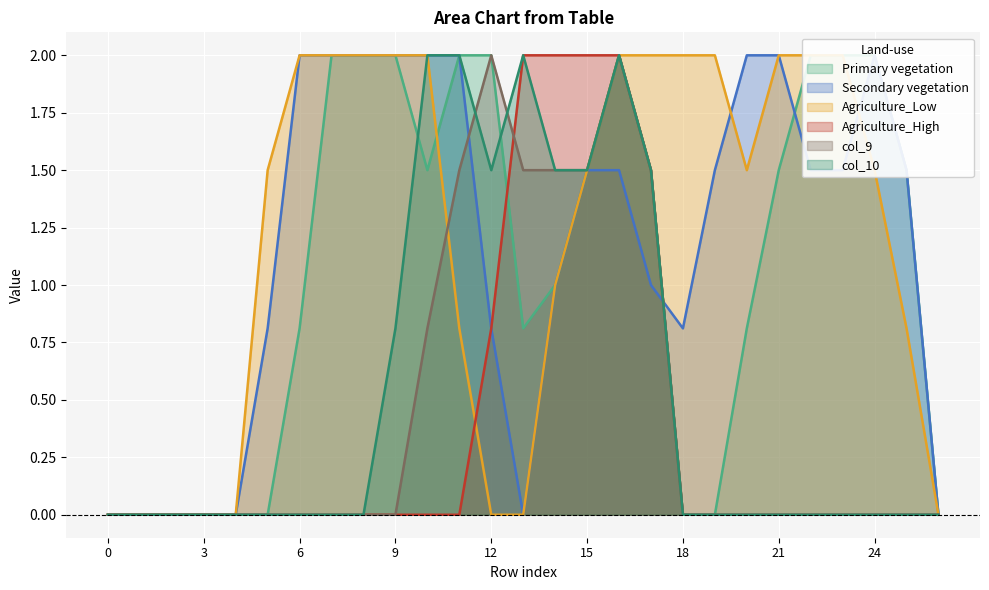

Reading left to right, transcribe all the data shown in this chart.

col_12: 0.0	0.0	0.0	0.0	0.0	0.0	0.8	2.0	2.0	2.0	1.5	2.0	2.0	0.8	1.0	1.5	2.0	1.5	0.0	0.0	0.8	1.5	2.0	2.0	2.0	1.5	0.0
col_13: 0.0	0.0	0.0	0.0	0.0	0.8	2.0	2.0	2.0	2.0	2.0	2.0	0.8	0.0	1.0	1.5	1.5	1.0	0.8	1.5	2.0	2.0	1.5	1.5	2.0	1.5	0.0
col_14: 0.0	0.0	0.0	0.0	0.0	1.5	2.0	2.0	2.0	2.0	2.0	0.8	0.0	0.0	1.0	1.5	2.0	2.0	2.0	2.0	1.5	2.0	2.0	2.0	1.5	0.8	0.0
col_8: 0.0	0.0	0.0	0.0	0.0	0.0	0.0	0.0	0.0	0.0	0.0	0.0	0.8	2.0	2.0	2.0	2.0	1.5	0.0	0.0	0.0	0.0	0.0	0.0	0.0	0.0	0.0
col_9: 0.0	0.0	0.0	0.0	0.0	0.0	0.0	0.0	0.0	0.0	0.8	1.5	2.0	1.5	1.5	1.5	2.0	1.5	0.0	0.0	0.0	0.0	0.0	0.0	0.0	0.0	0.0
col_10: 0.0	0.0	0.0	0.0	0.0	0.0	0.0	0.0	0.0	0.8	2.0	2.0	1.5	2.0	1.5	1.5	2.0	1.5	0.0	0.0	0.0	0.0	0.0	0.0	0.0	0.0	0.0